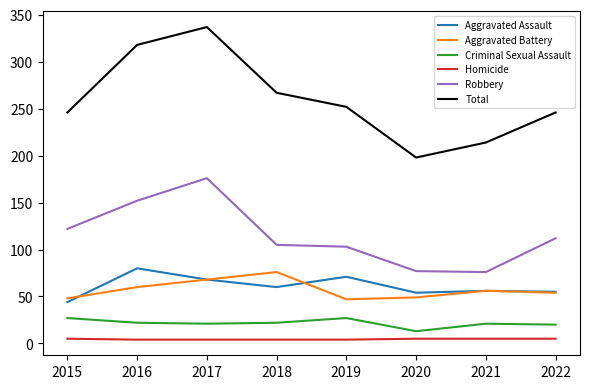

Which series has the widest spread of values?

Total